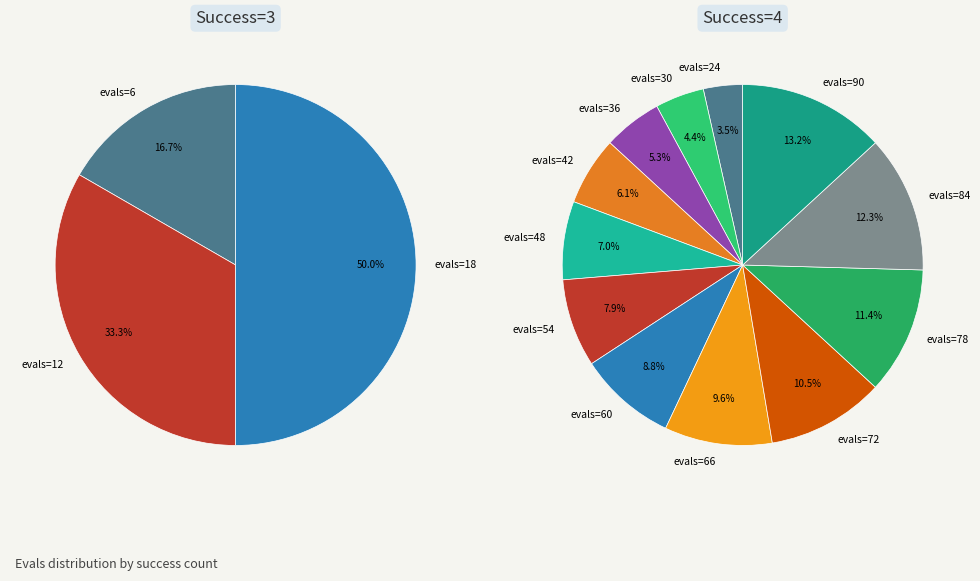

What is the change in value from evals=18 to evals=36?

+18